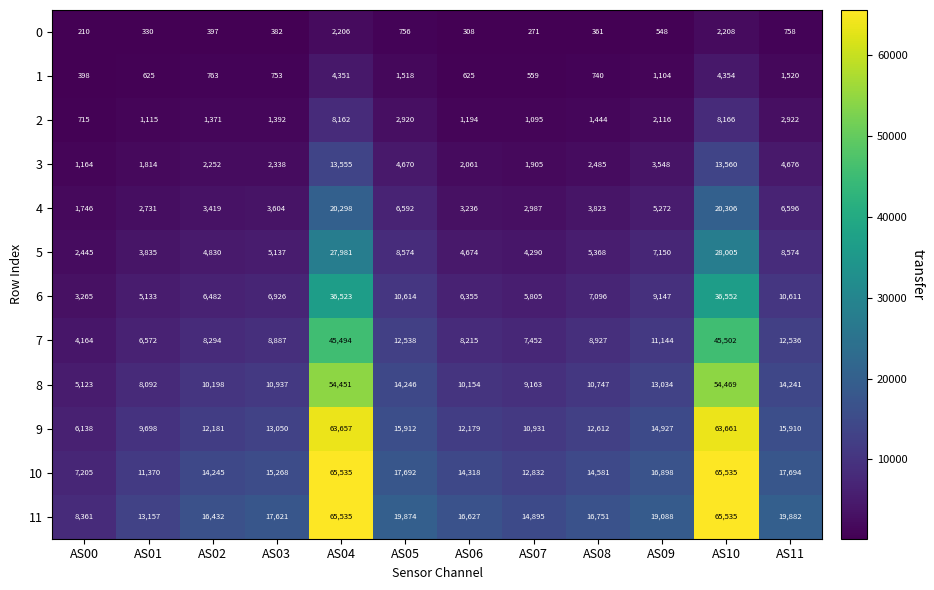

What is the difference between the second highest and second lowest values in the 4 series?

17567